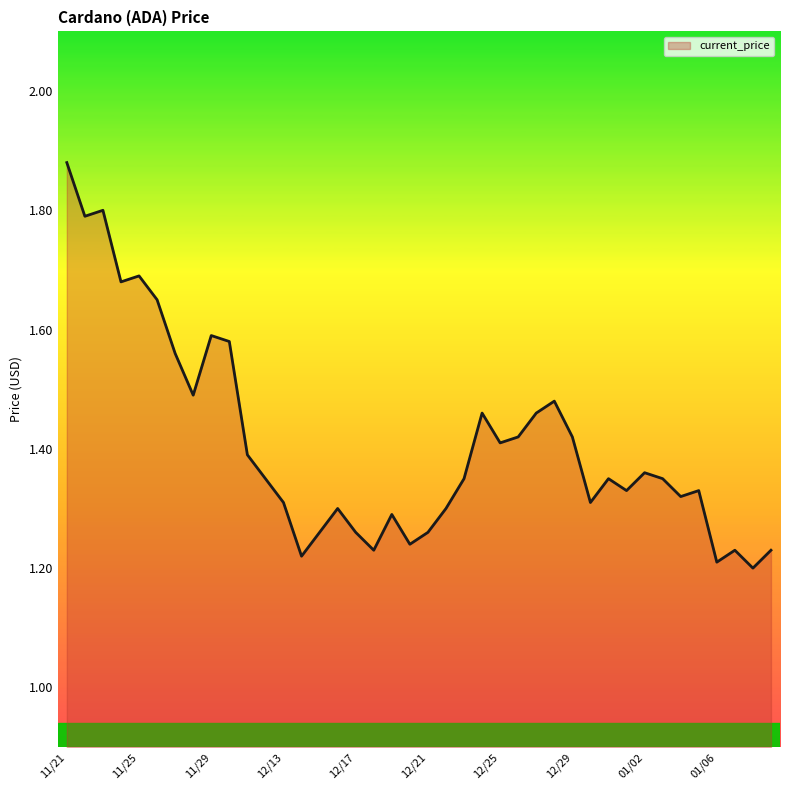

What is the sum of all values?

56.3